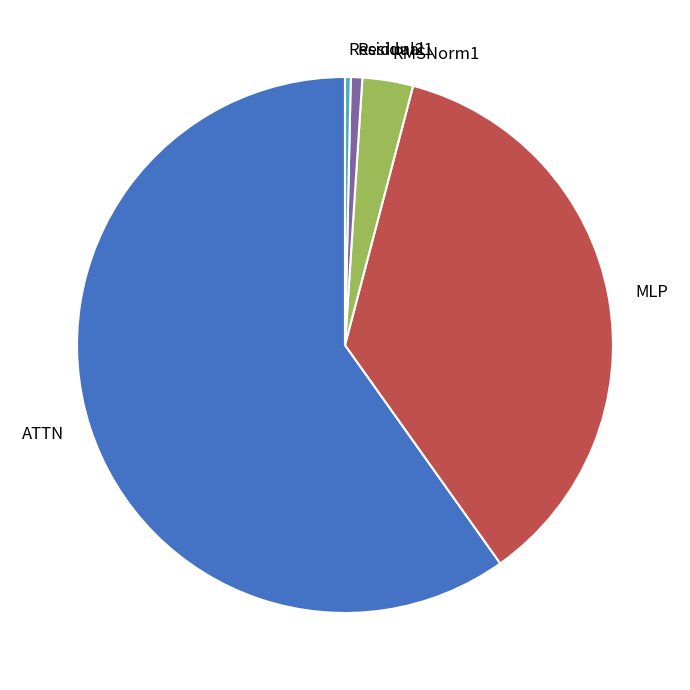

True or false: ATTN accounts for 60% of the total.

True